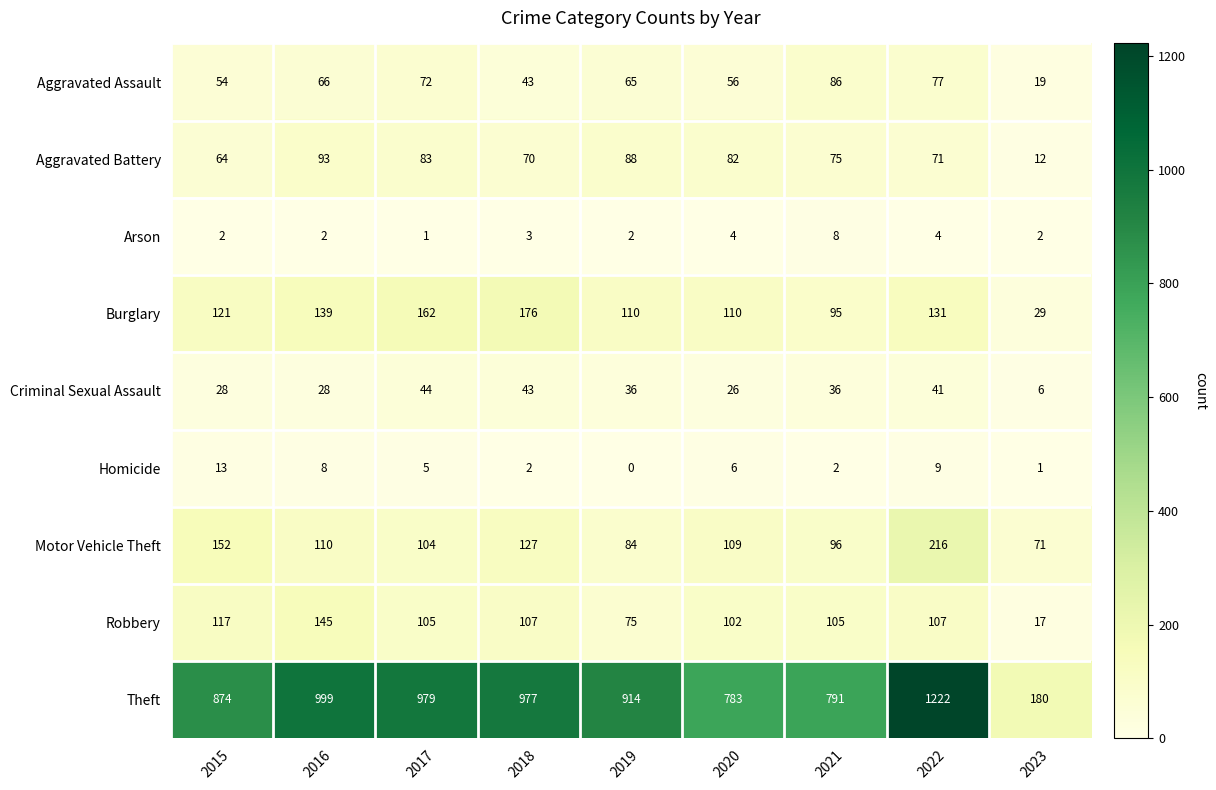

Which series has the widest spread of values?

Theft